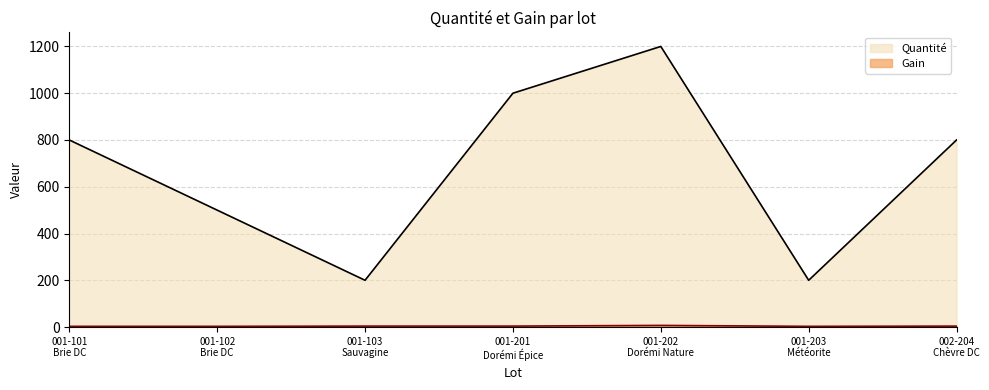

How many data points does each series have?

7